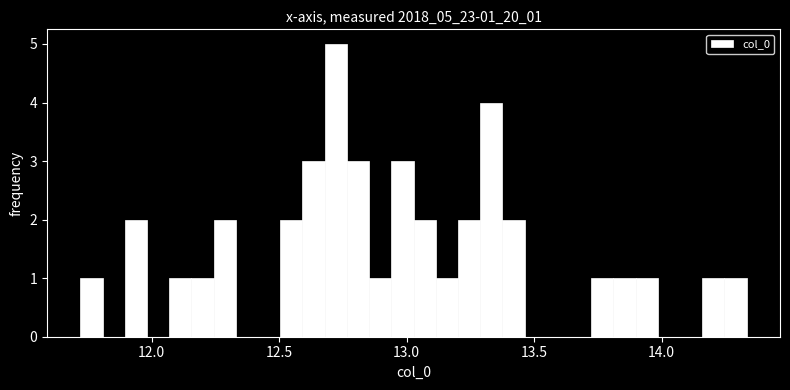

Around what value on the x-axis is the tallest bar? Give the approximate position of its centre, as read against the axis.

12.70